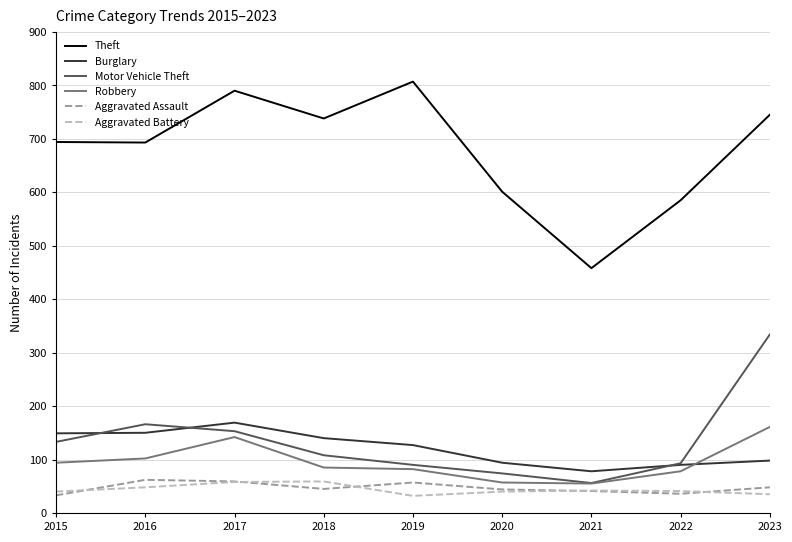

True or false: Motor Vehicle Theft and Theft intersect in this chart.

False